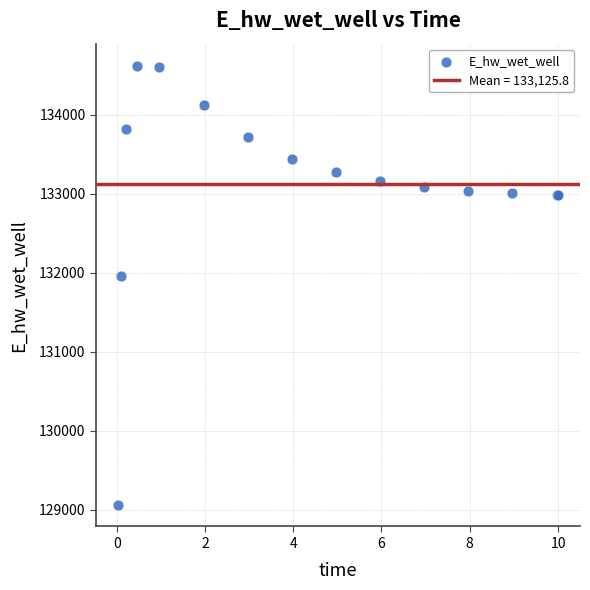

What Y value in the scatter plot is closest to 131843?

131964.2